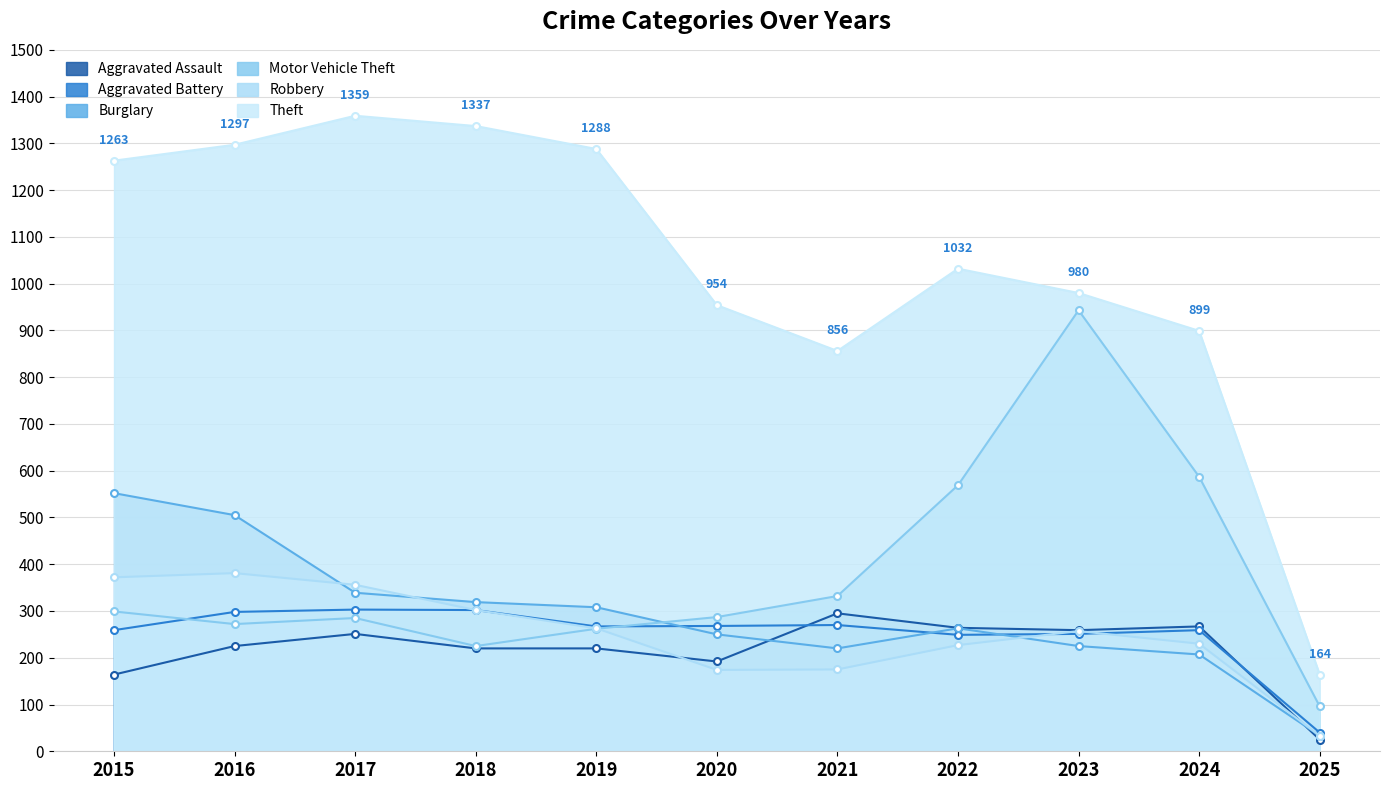

What is the total value across all series at 2015?

2909